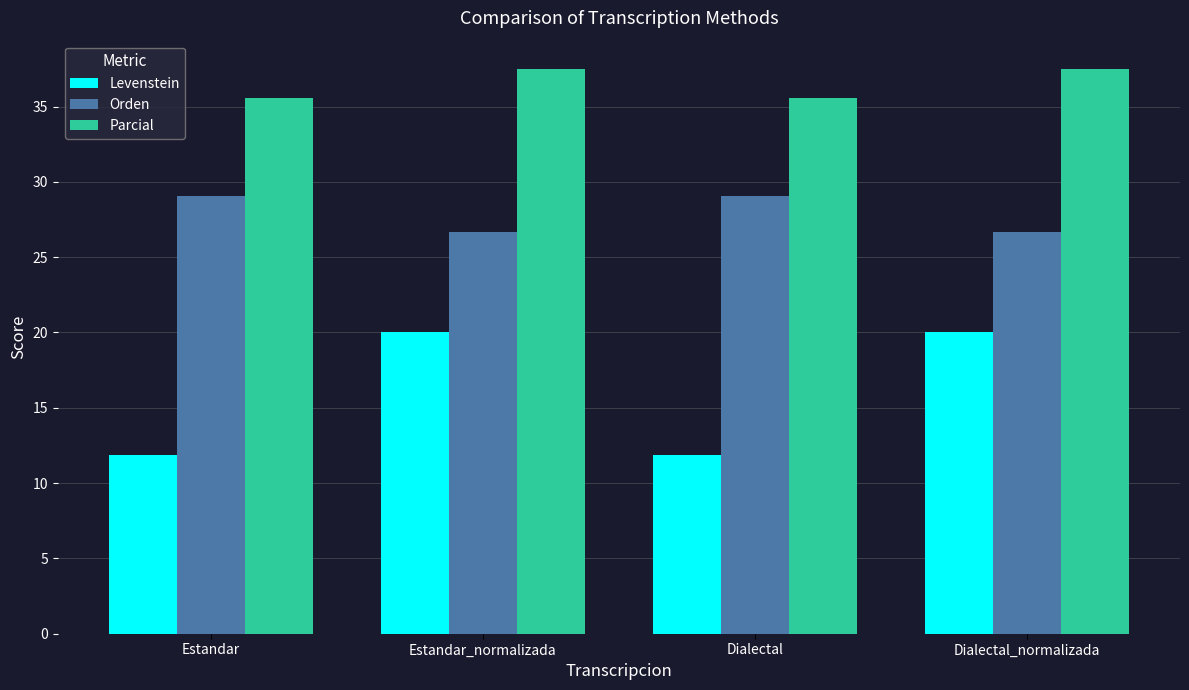

True or false: Levenstein has a value of 5.8 at Dialectal.

False